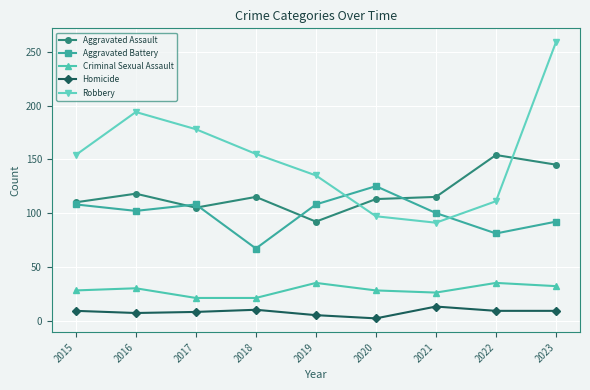

What is the value of the Criminal Sexual Assault point at the 9th from the left?

32